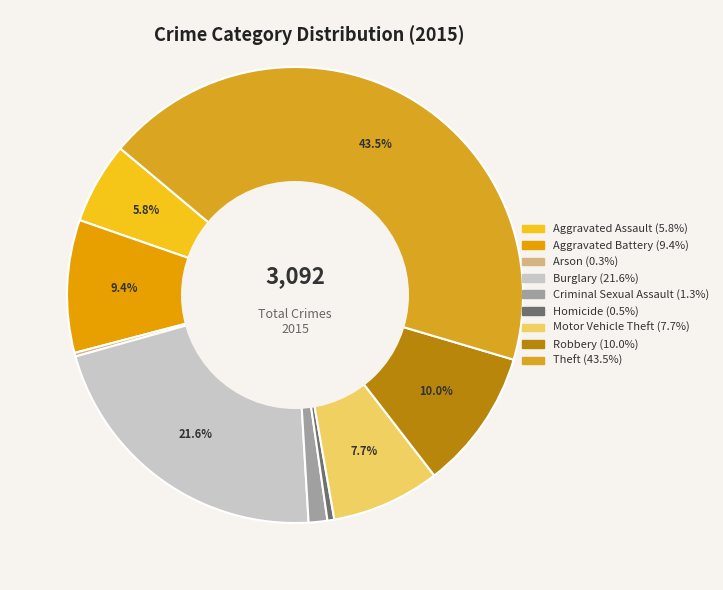

What percentage is the Aggravated Assault slice, to the nearest percent?

6%